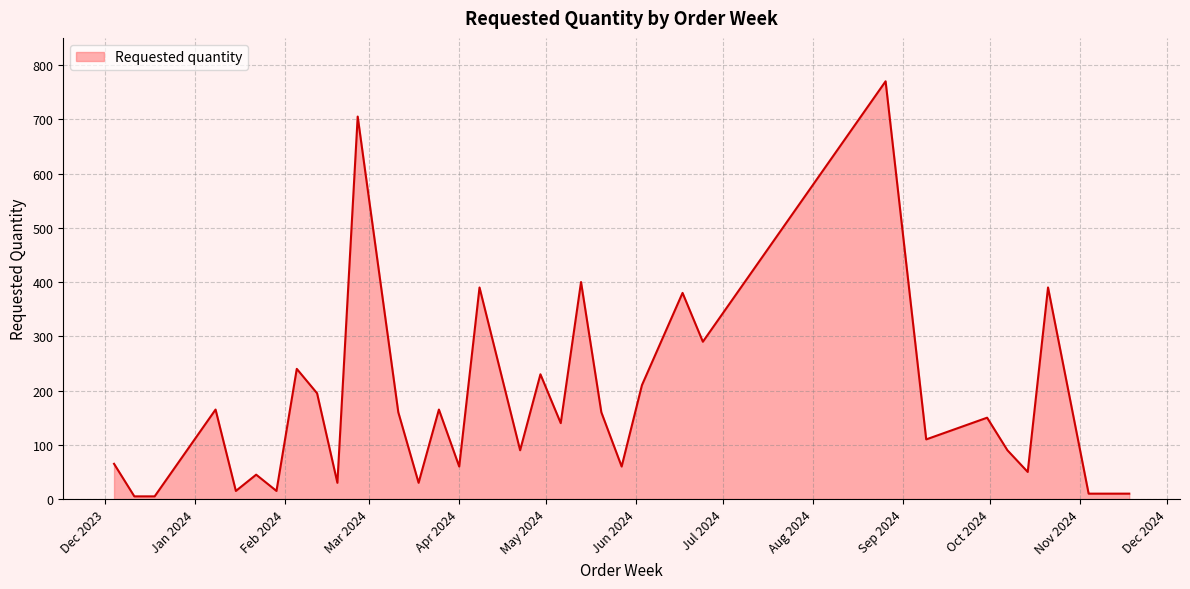

Does the chart have visible grid lines?

Yes